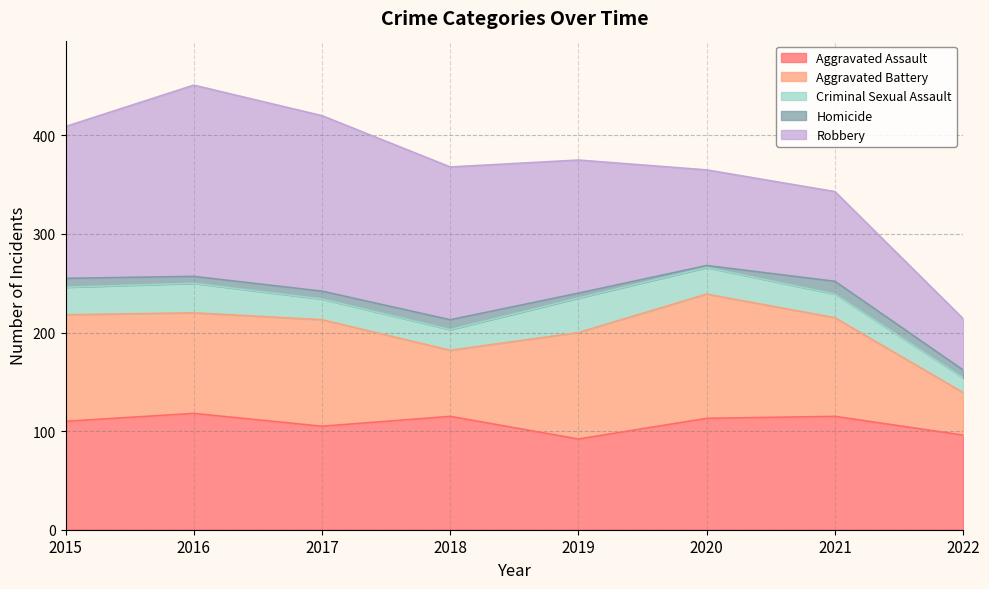

What are all the series names shown in the legend?

Aggravated Assault, Aggravated Battery, Criminal Sexual Assault, Homicide, Robbery